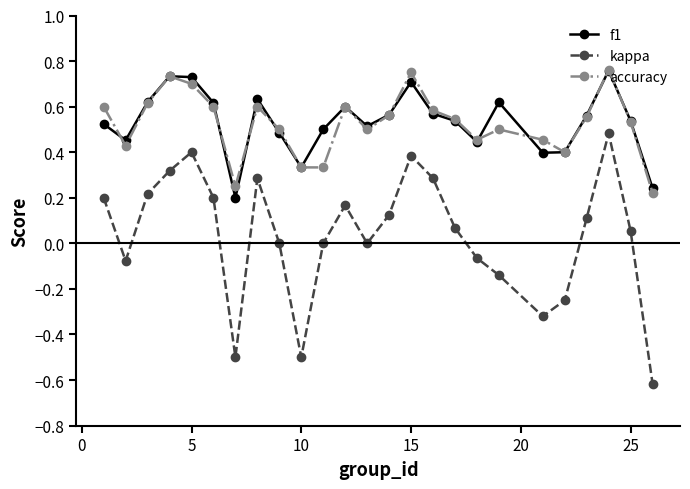

True or false: kappa and accuracy cross at least once.

False